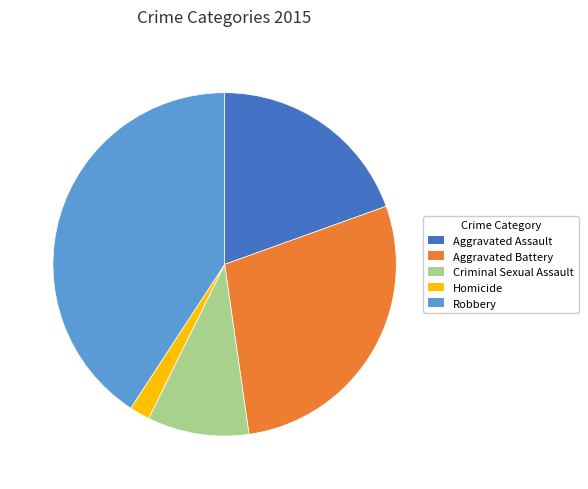

Does any single category account for the majority?

No